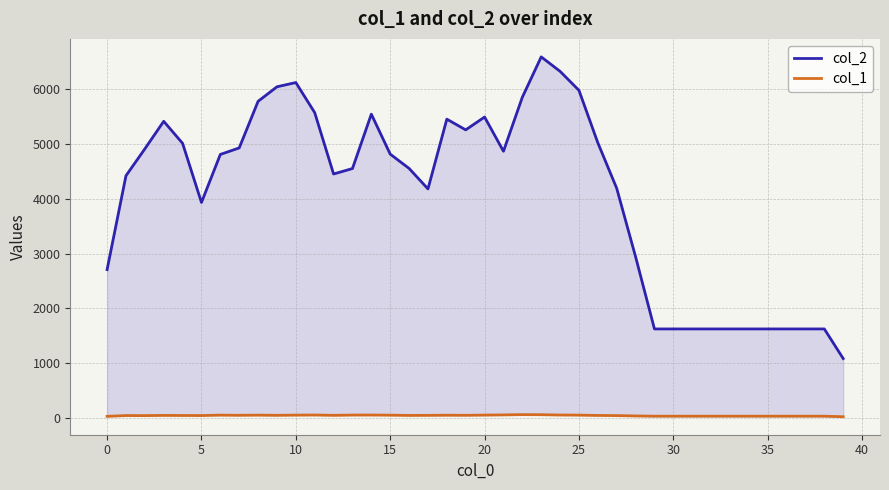

At which label does col_1 first exceed 43?

10